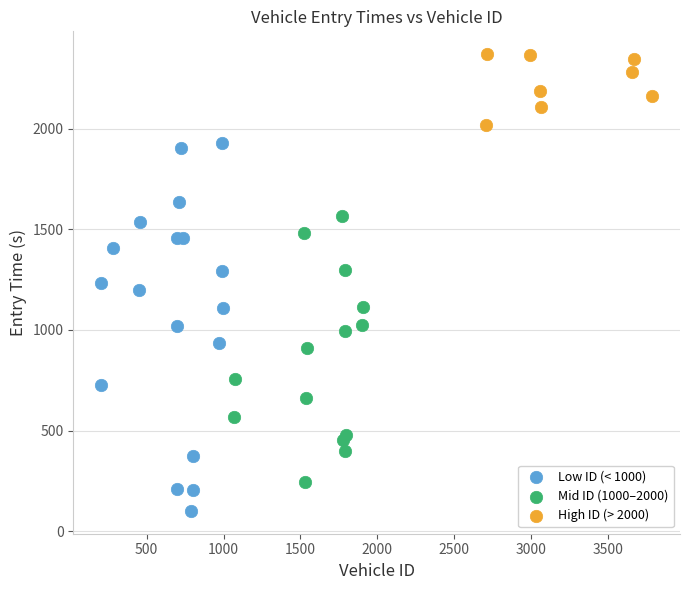

What are all the series names shown in the legend?

Low ID (< 1000), Mid ID (1000–2000), High ID (> 2000)